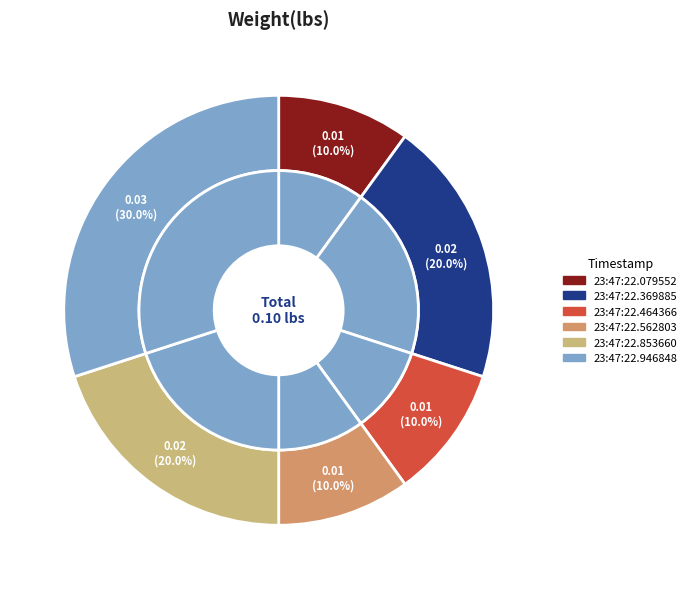

What is the total percentage of 23:47:22.946848 and 23:47:22.271516?

30.0%